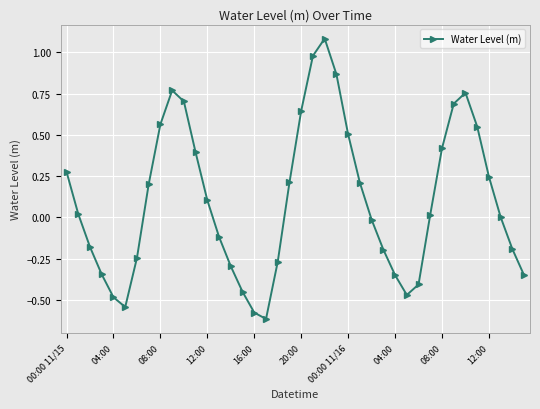

What is the average value?

0.1